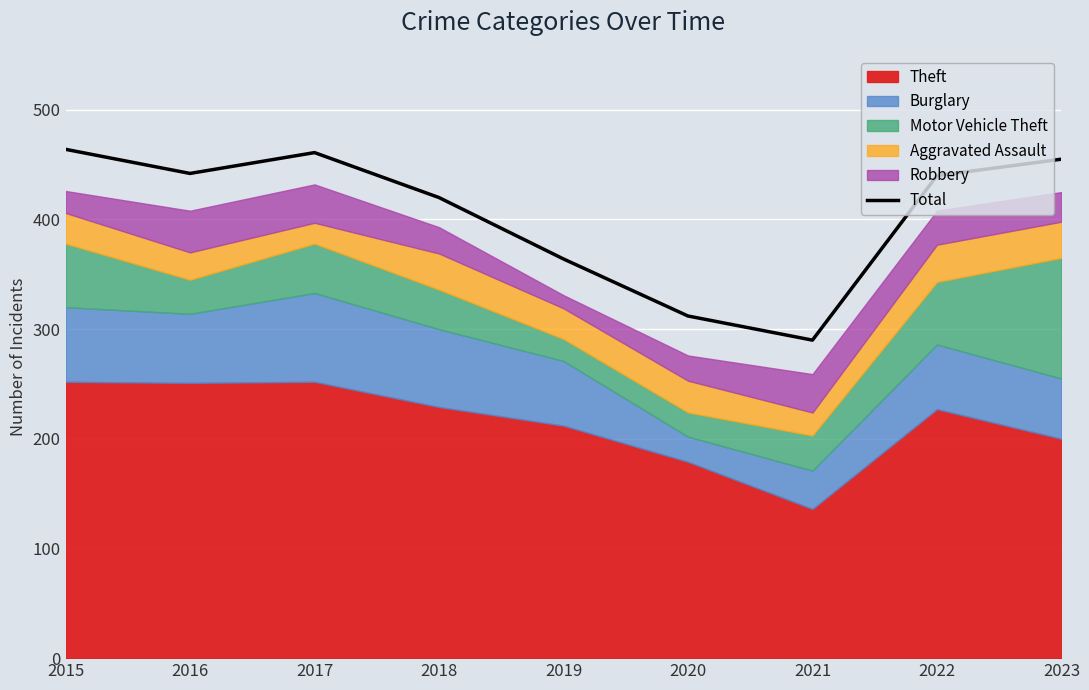

What is the highest value of the Total series?

464